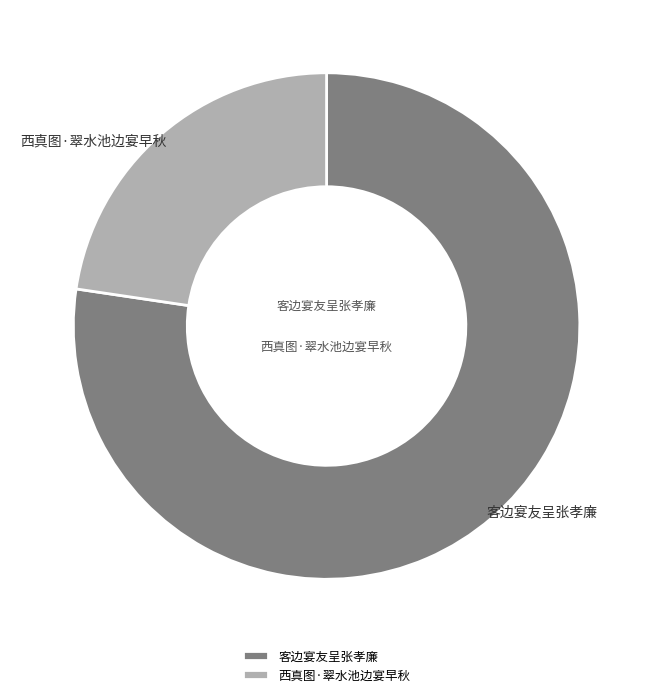

Which has a higher value, 客边宴友呈张孝廉 or 西真图·翠水池边宴早秋?

客边宴友呈张孝廉